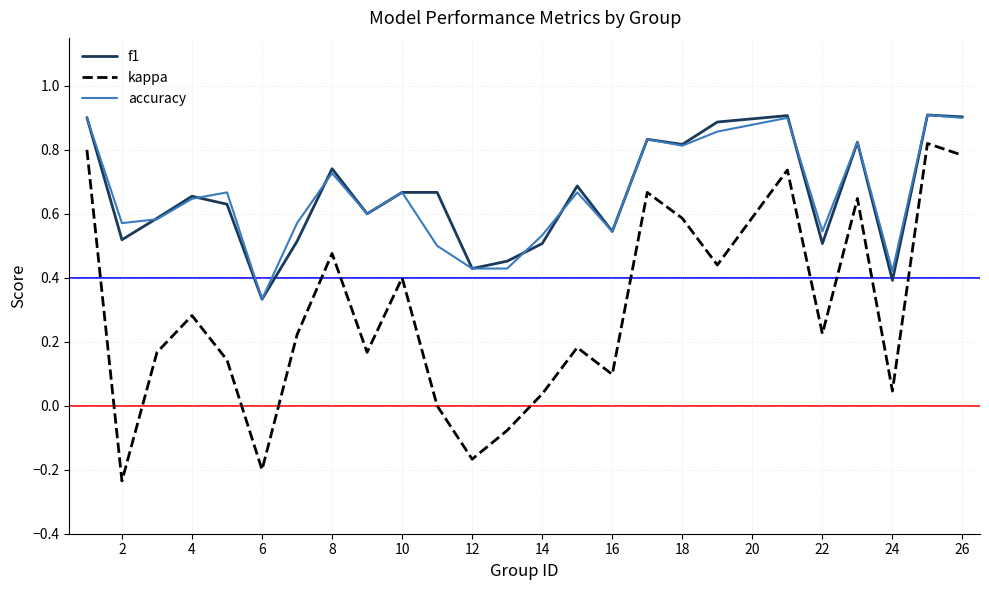

Which series has the largest range (max minus min)?

kappa